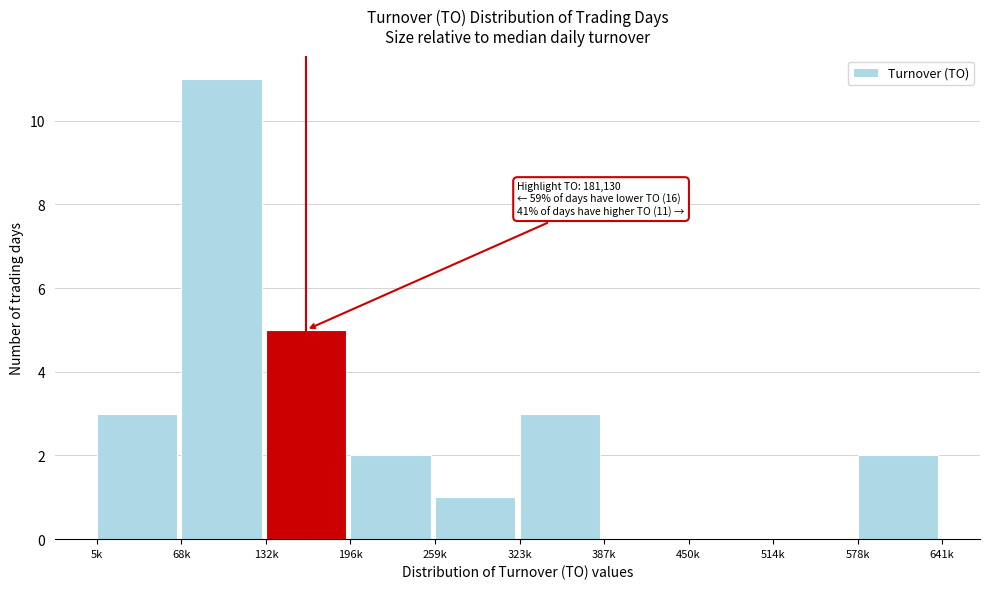

Reading left to right, extract all data points from this chart.

5k=3	68k=11	132k=5	196k=2	259k=1	323k=3	387k=0	450k=0	514k=0	578k=2